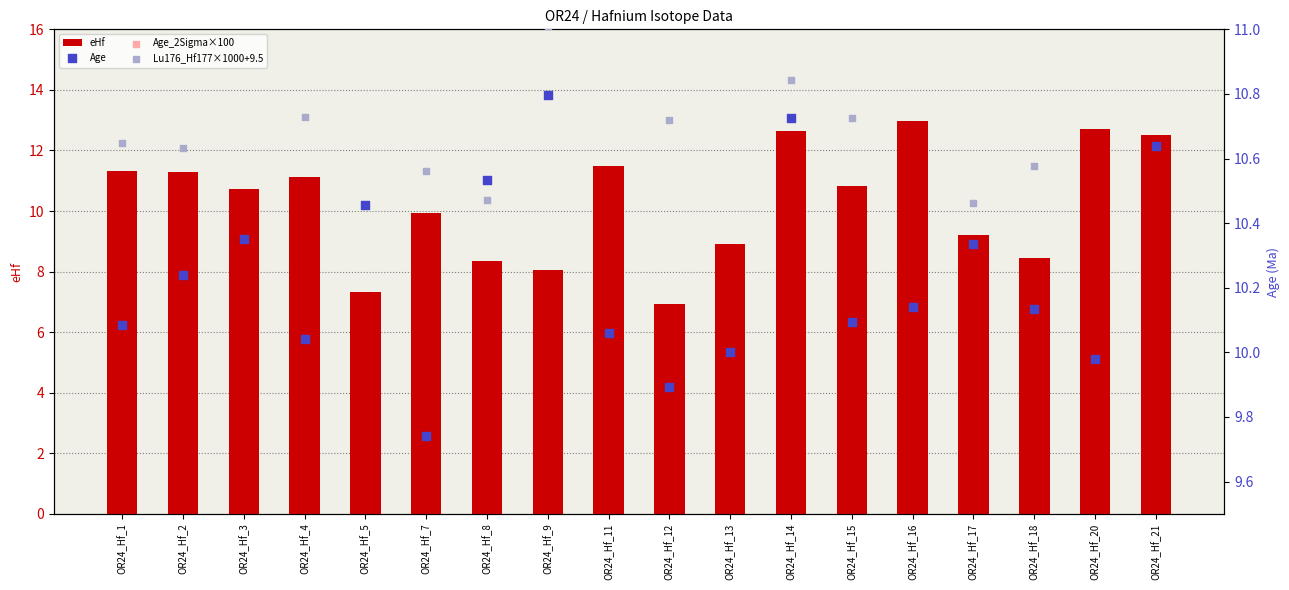

Which series reaches the minimum Y coordinate?

eHf